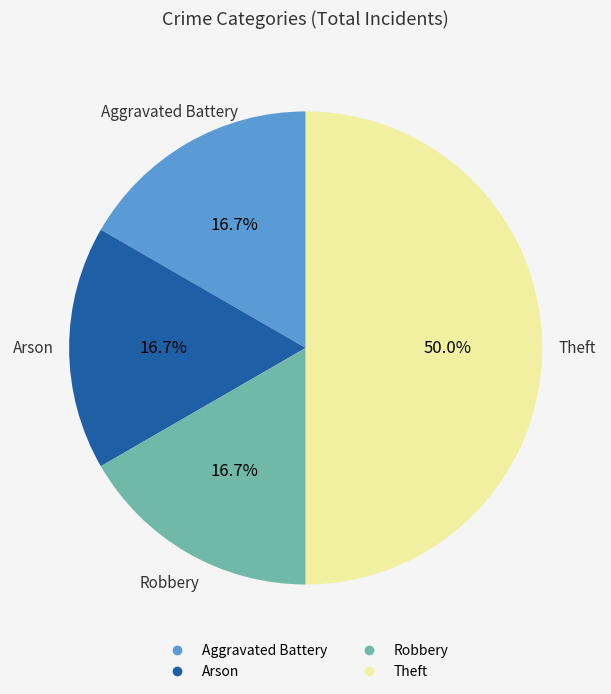

Approximately how many times larger is the value at Theft compared to Aggravated Battery?

3.0